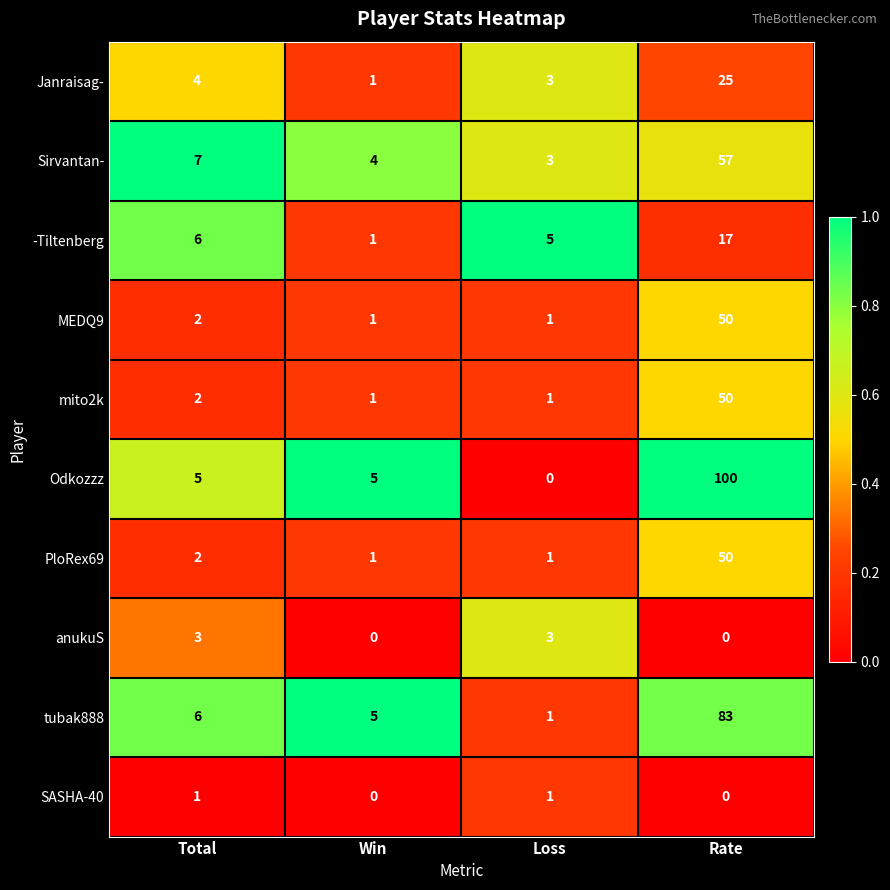

What is the sum of all Sirvantan- values?

71